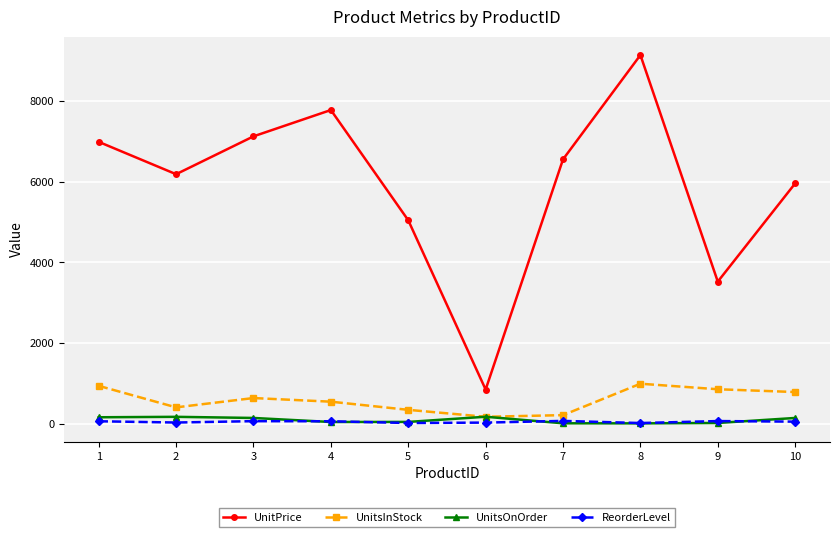

How many data points in UnitPrice are less than 6552?

5